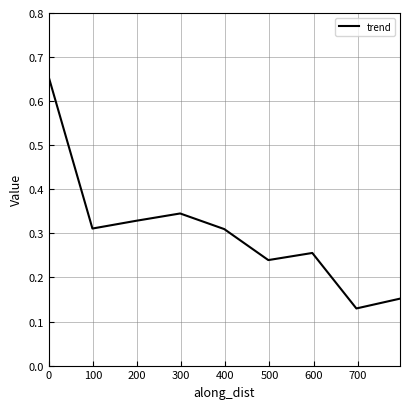

What is the difference between the maximum and minimum values?

0.5